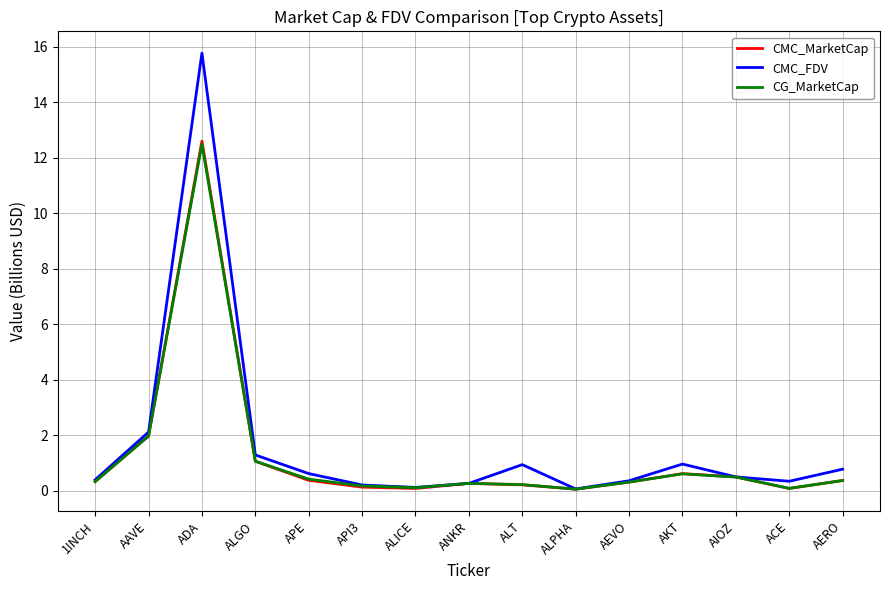

What is the difference between the maximum and second lowest values in the CMC_FDV series?

15.7